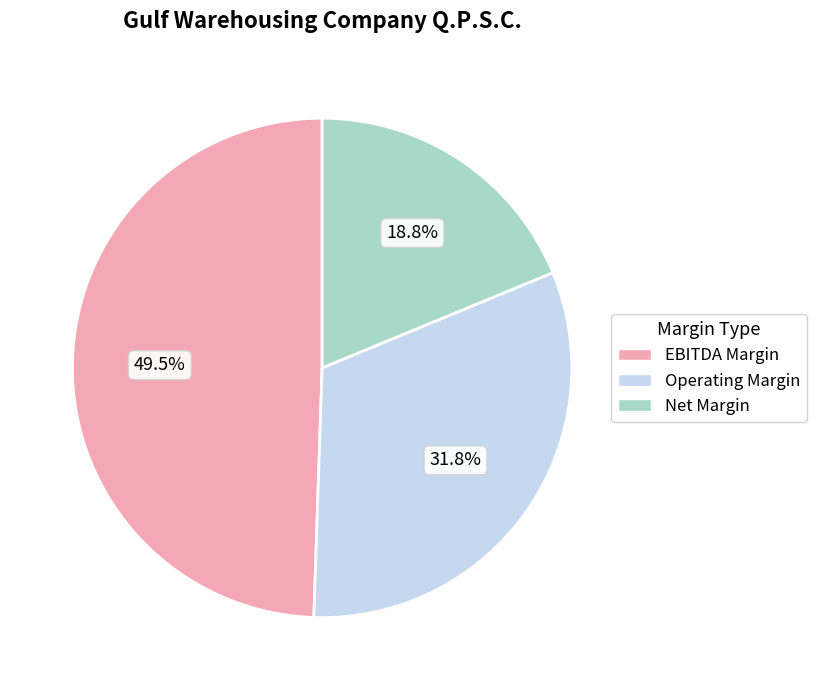

Does EBITDA Margin represent more than half of the total?

No